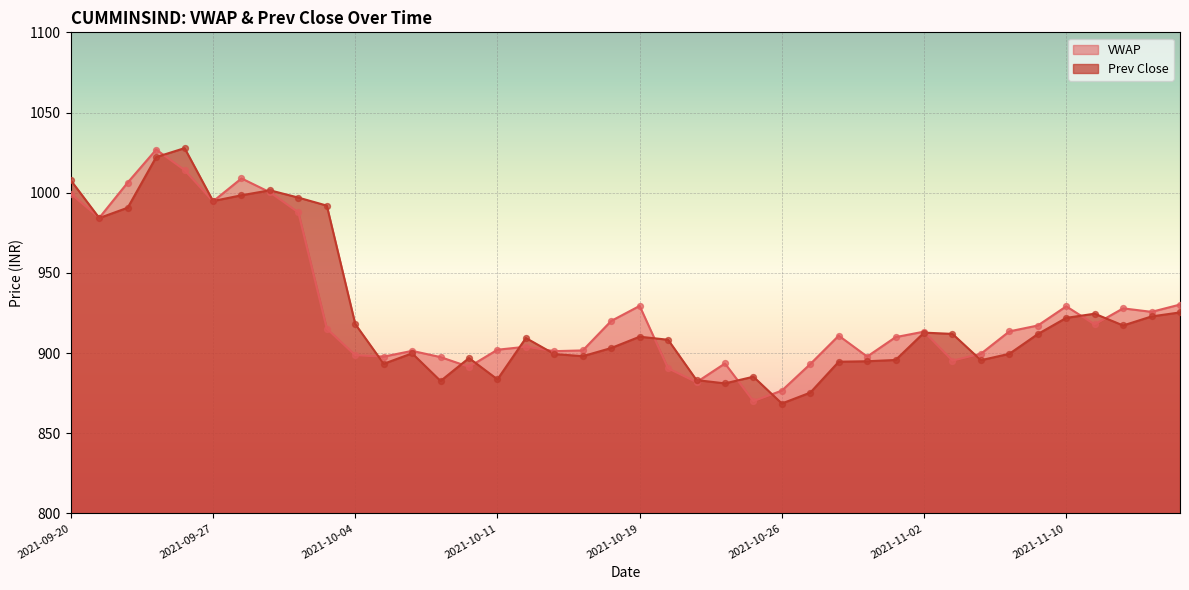

Which series contains the highest Y value?

Prev Close